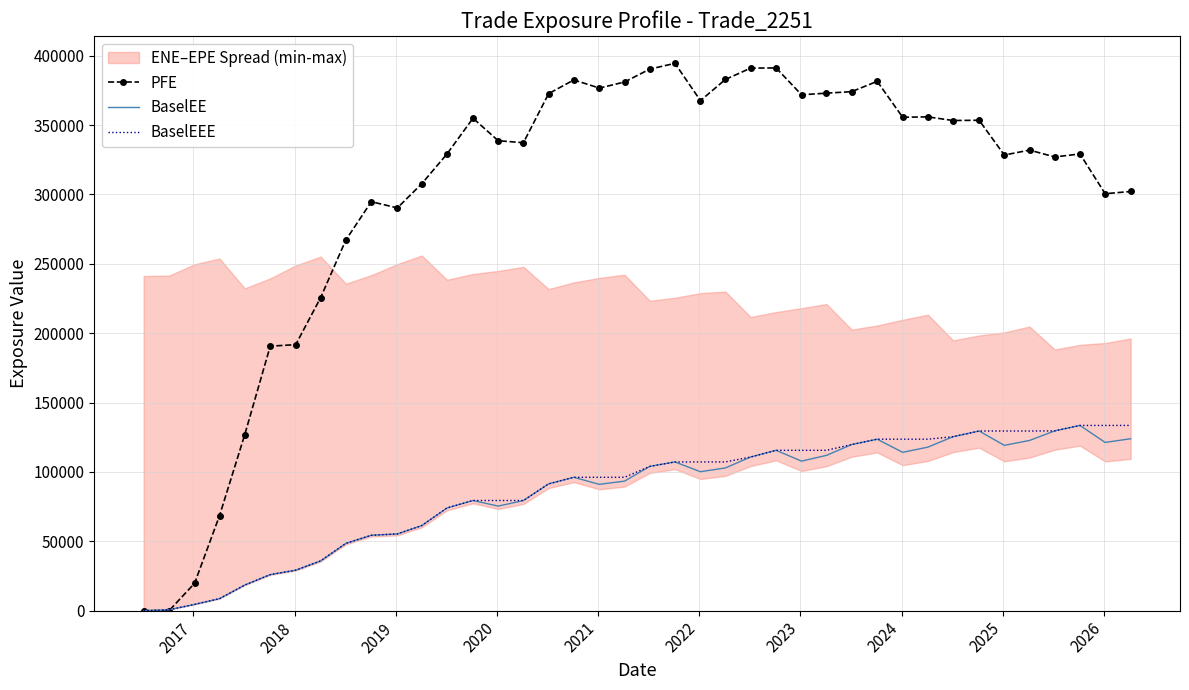

What is the highest value of the PFE series?

394450.0